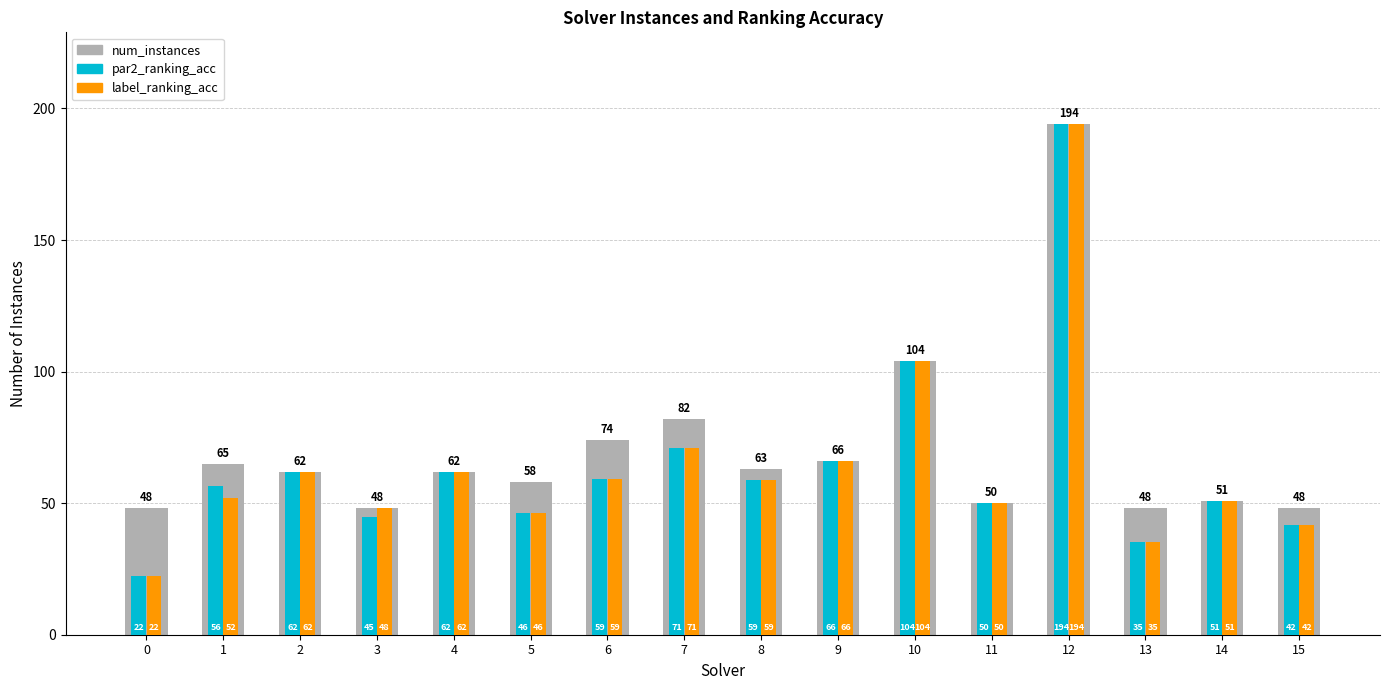

Where is num_instances nearest to the value 121?

10